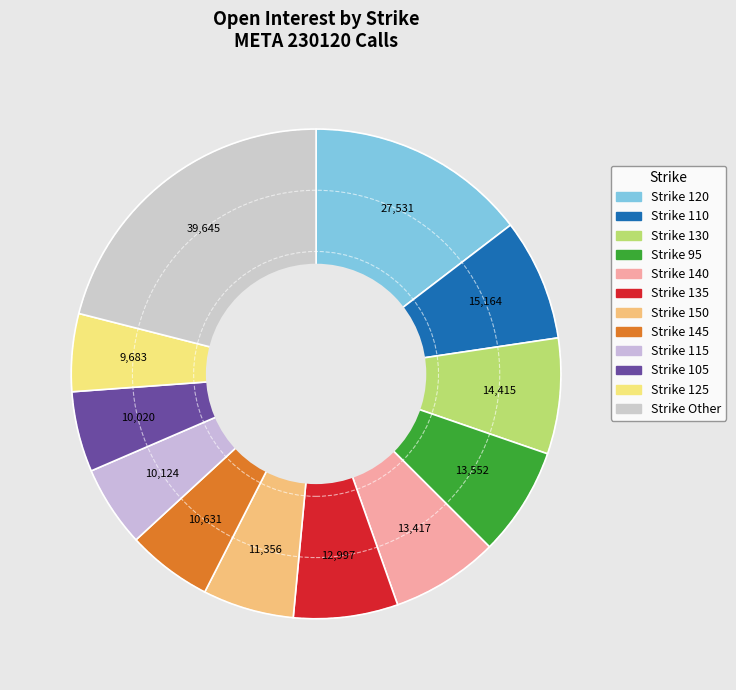

Is there a majority slice in this chart?

No